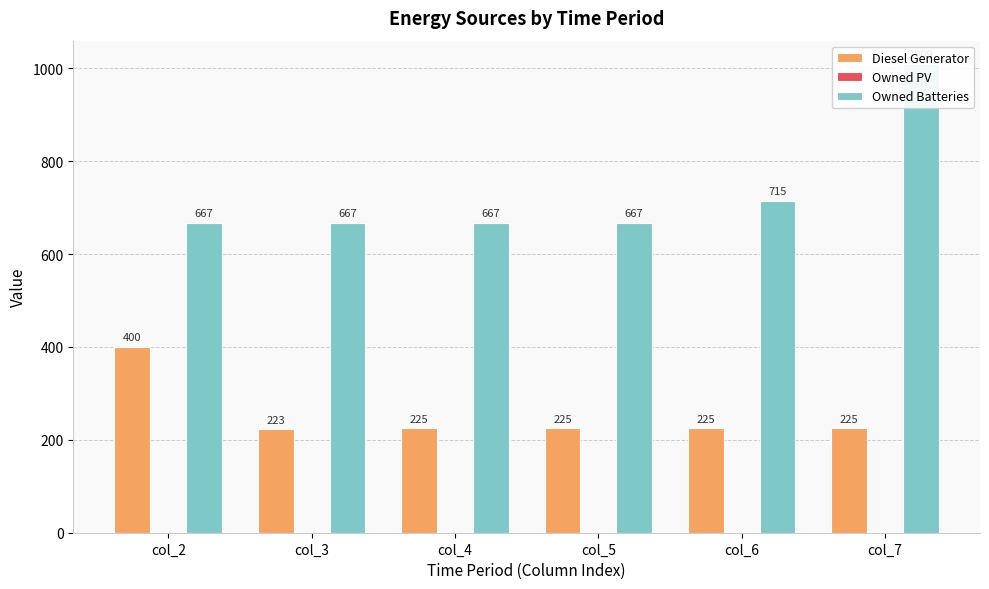

List the series in order of their overall mean, highest first.

Owned Batteries, Diesel Generator, Owned PV